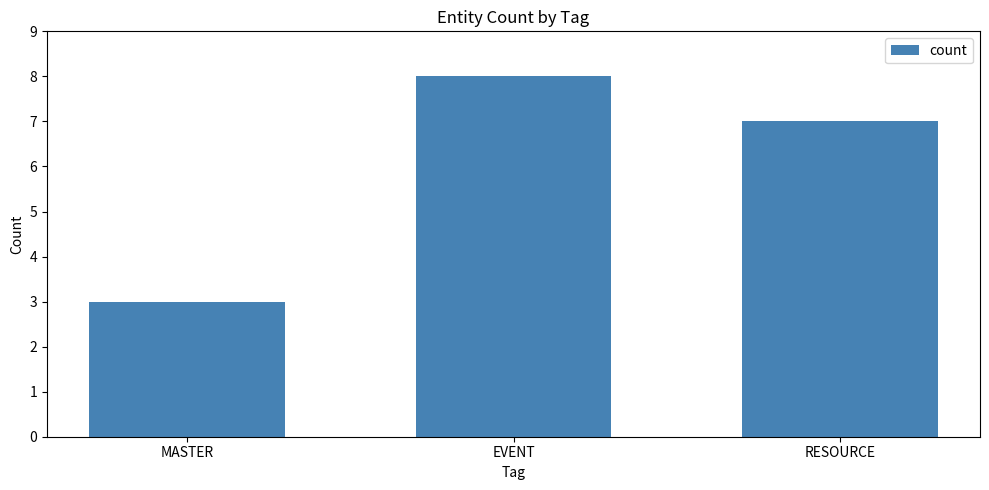

Rank the categories by value from highest to lowest.

EVENT, RESOURCE, MASTER